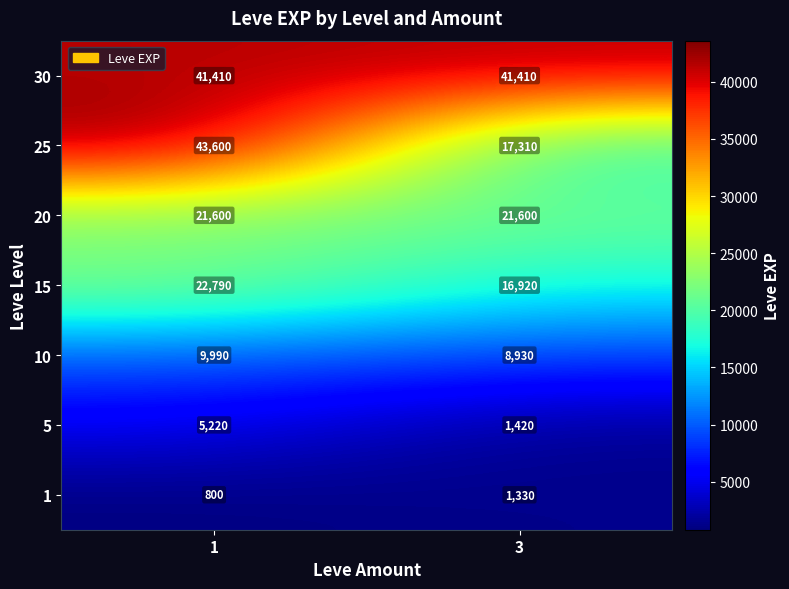

Which series changed the most between 1 and 3?

25